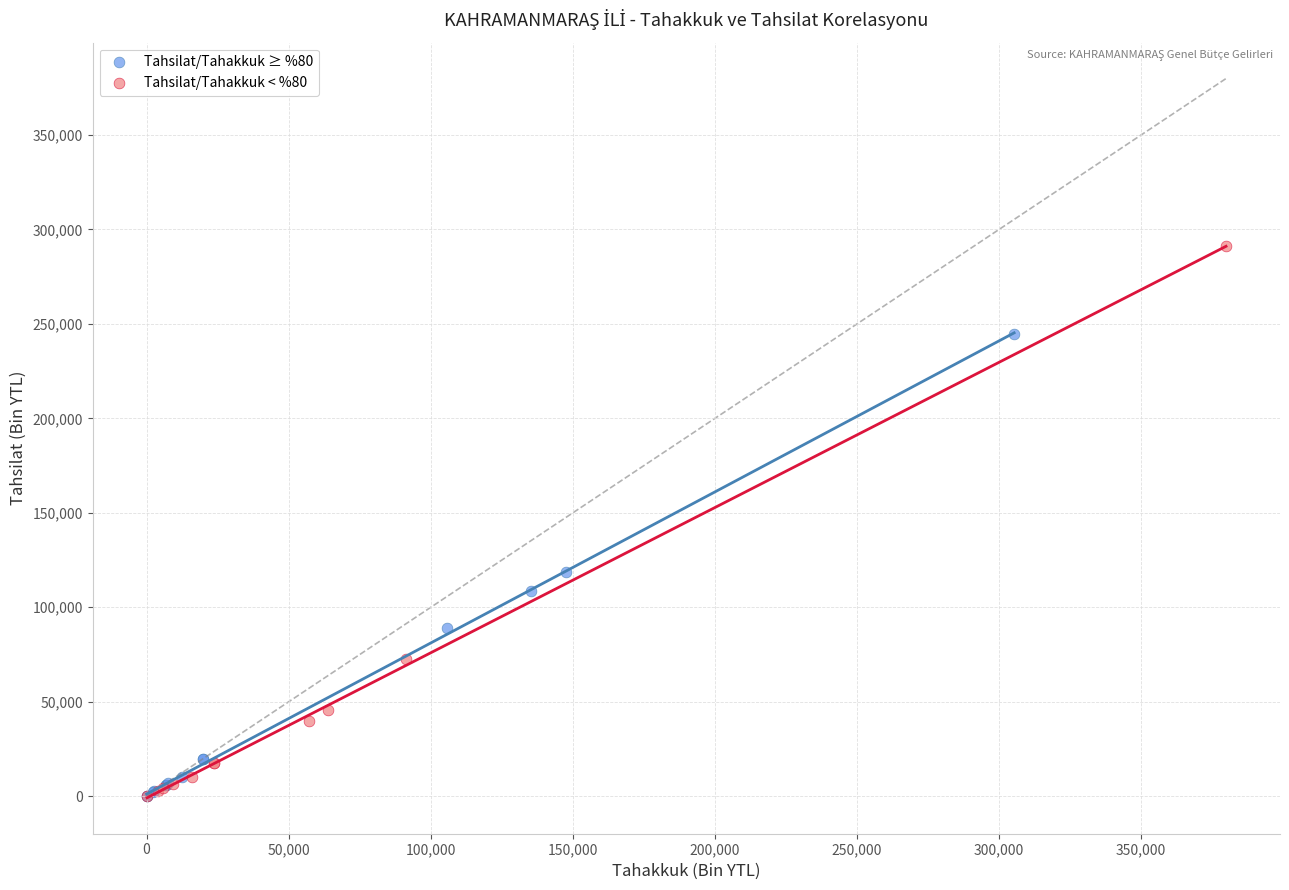

Which series has the largest Y range (max minus min)?

Tahsilat/Tahakkuk < %80